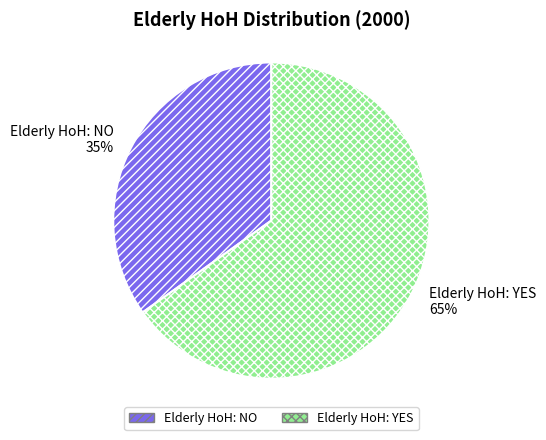

Rank the categories by value from lowest to highest.

Elderly HoH: NO, Elderly HoH: YES